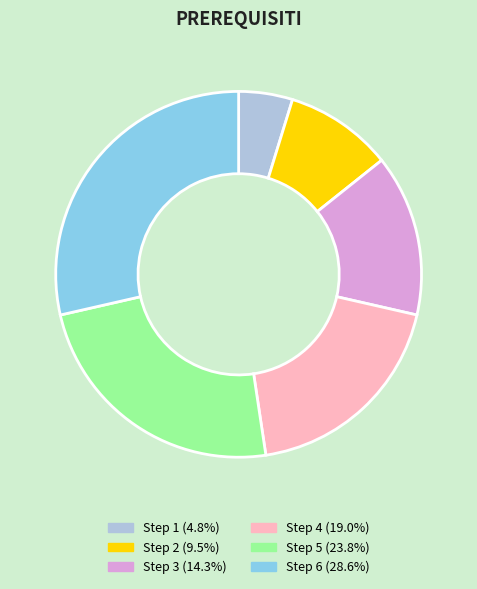

Do Step 2 and Step 3 together represent more than half of the pie?

No